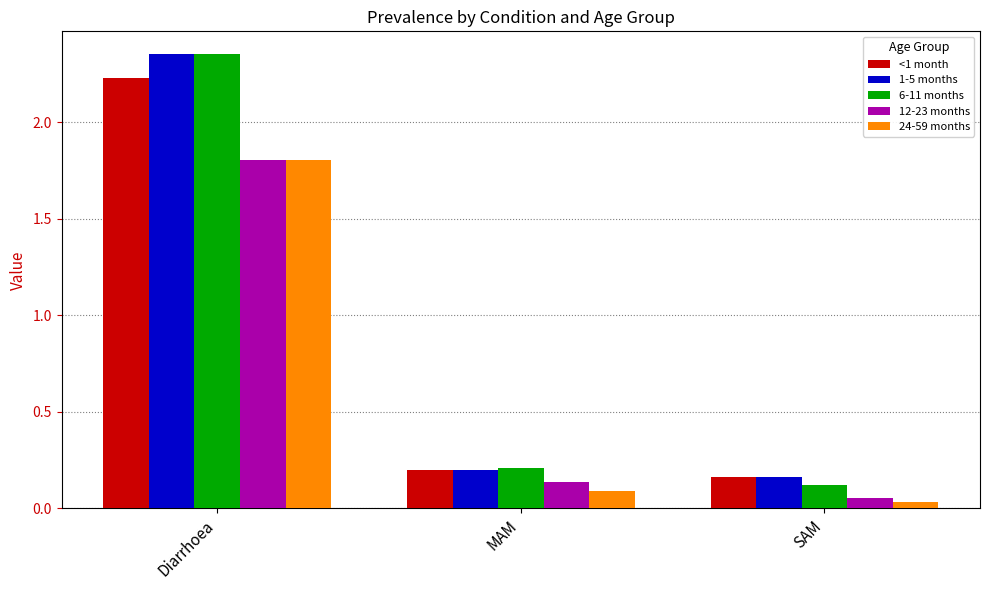

At which category is the sum across all series the highest?

Diarrhoea